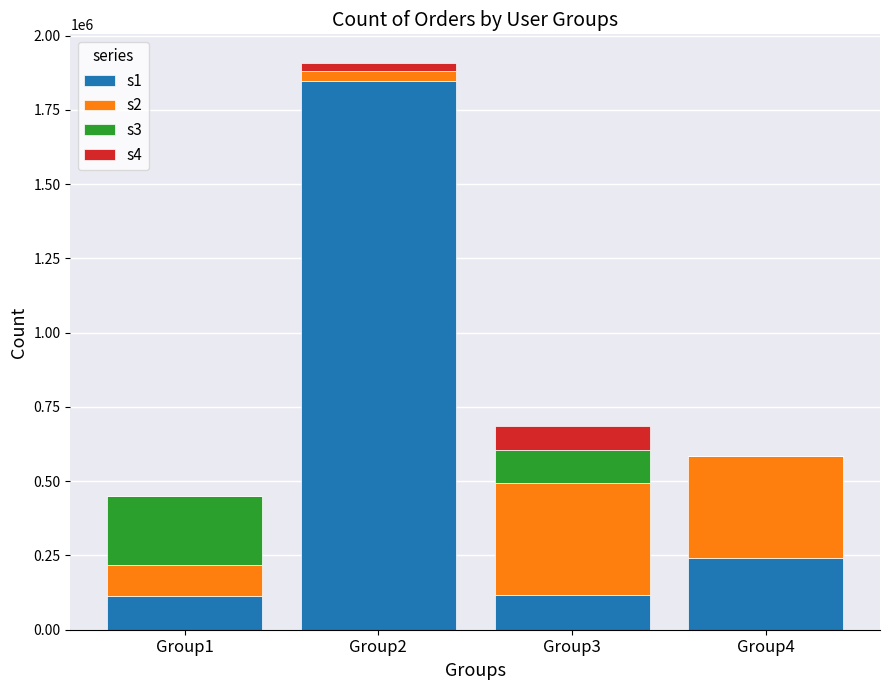

Count the number of data series in this chart.

4